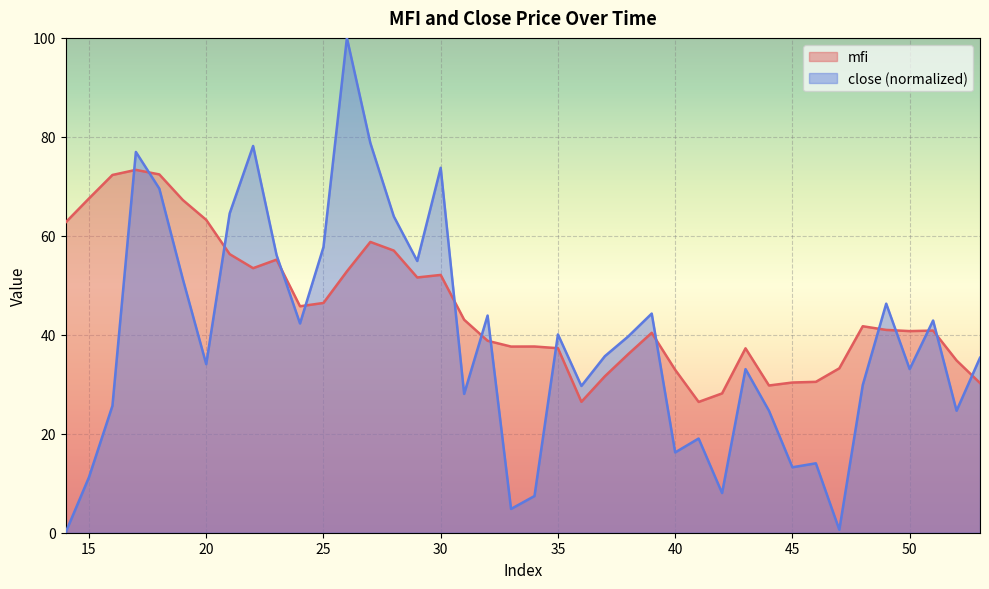

What is the difference between the highest and lowest values at 24?

3.5